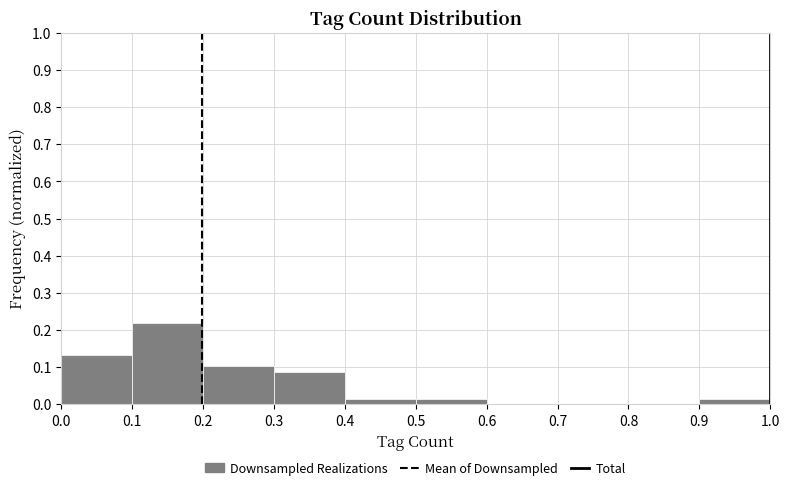

Reading left to right, list every bar in this chart as the range it spans on the x-axis followed by its height. The values are not printed on the chart, so give them approximately, as read against the axis.

0.0 to 0.1: 0.13
0.1 to 0.2: 0.22
0.2 to 0.3: 0.10
0.3 to 0.4: 0.09
0.4 to 0.5: 0.01
0.5 to 0.6: 0.01
0.6 to 0.7: 0
0.7 to 0.8: 0
0.8 to 0.9: 0
0.9 to 1.0: 0.01